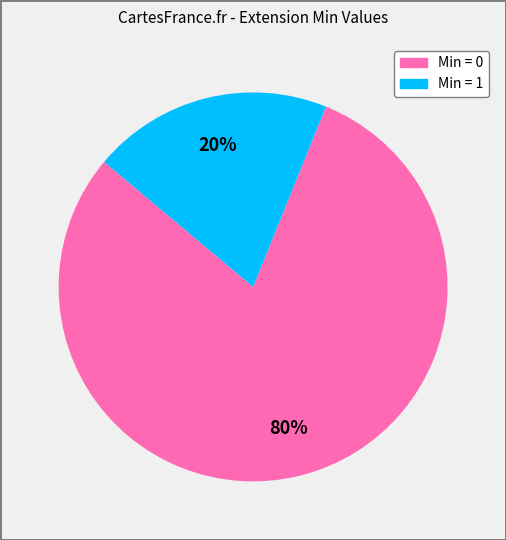

Is there any slice that represents more than half of the pie?

Yes